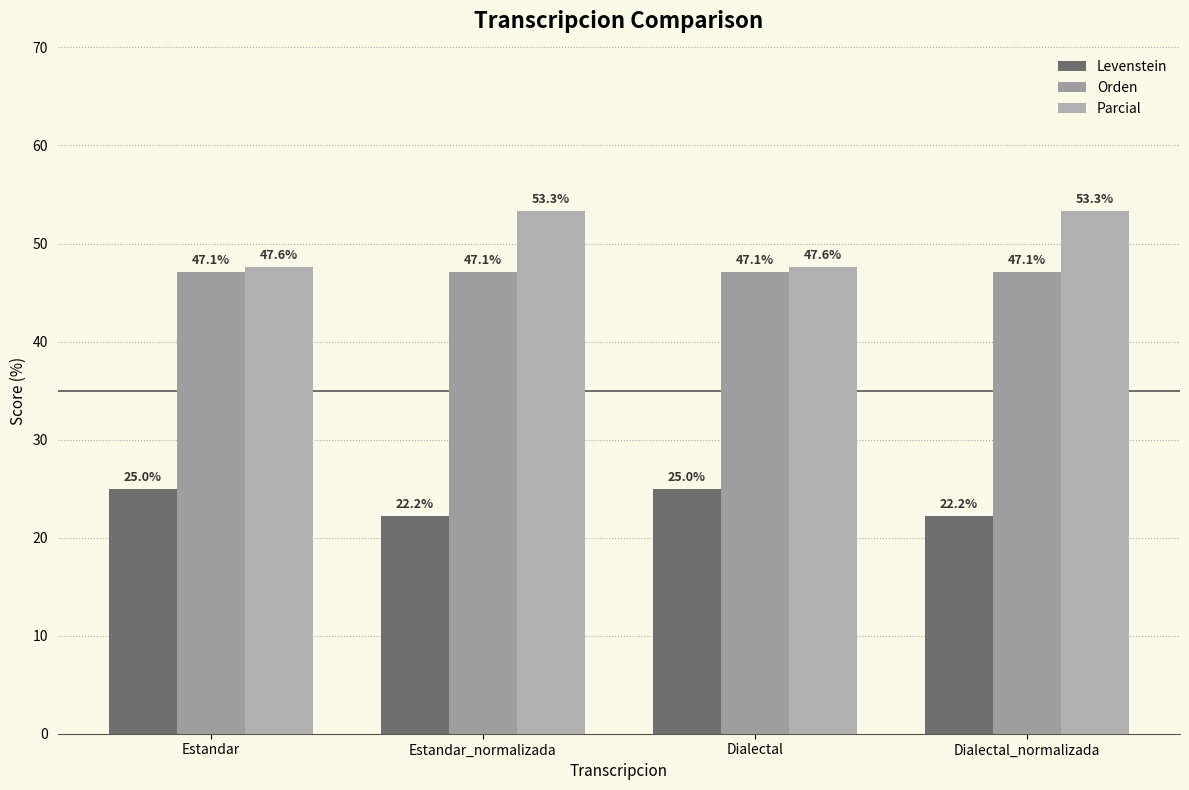

The Levenstein series shows 8.9 at Dialectal_normalizada. True or false?

False